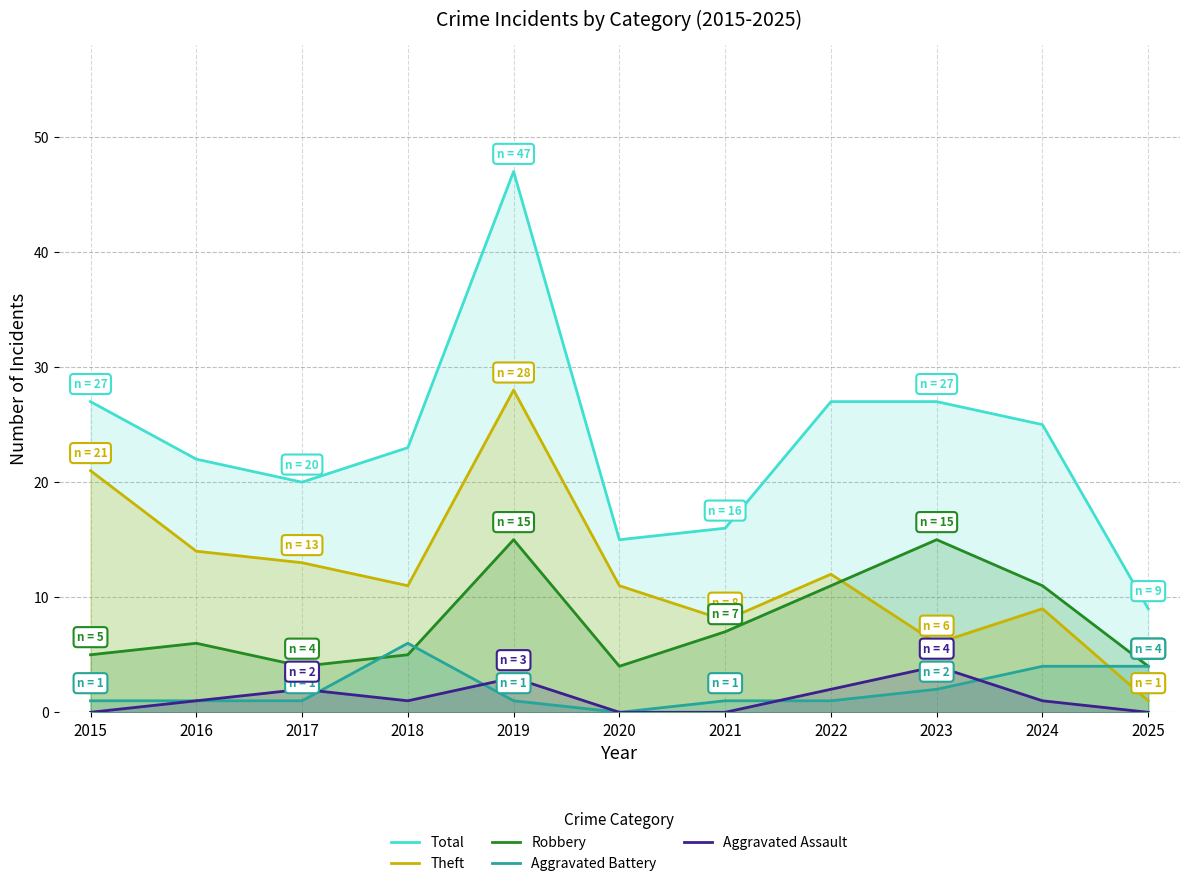

Is it true that Aggravated Assault equals 0 at 2015?

True